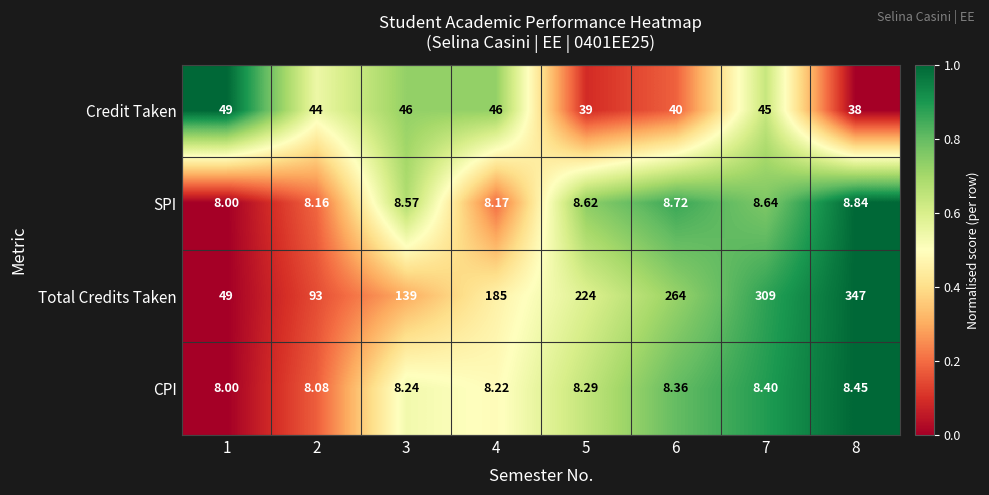

Which series has the largest range (max minus min)?

Total Credits Taken